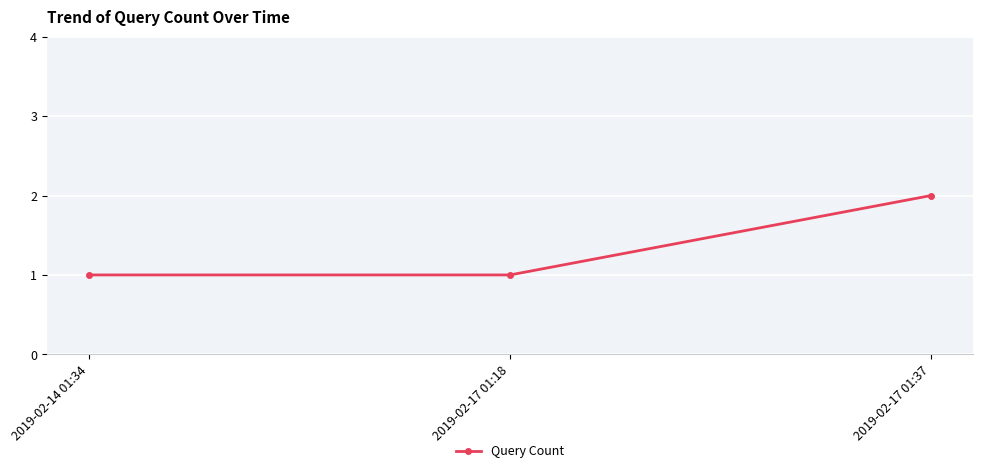

What is the label of the 3rd point from the left?

2019-02-17 01:37